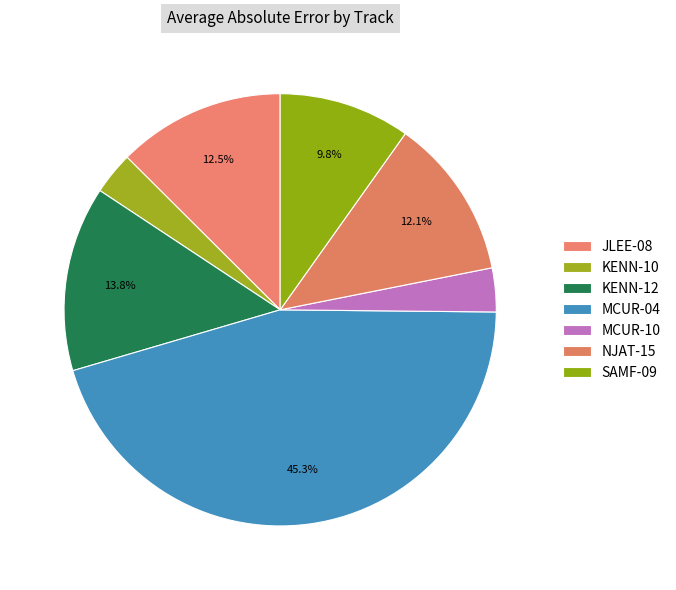

What portion of the pie excludes KENN-10?

96.8%